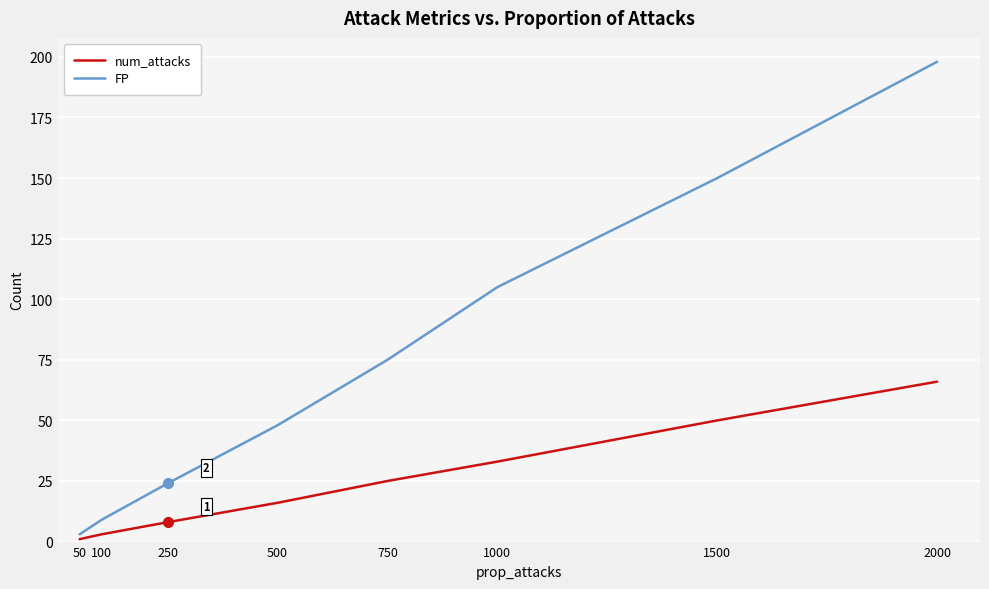

What is the sum of the num_attacks values at 750 and 50?

26